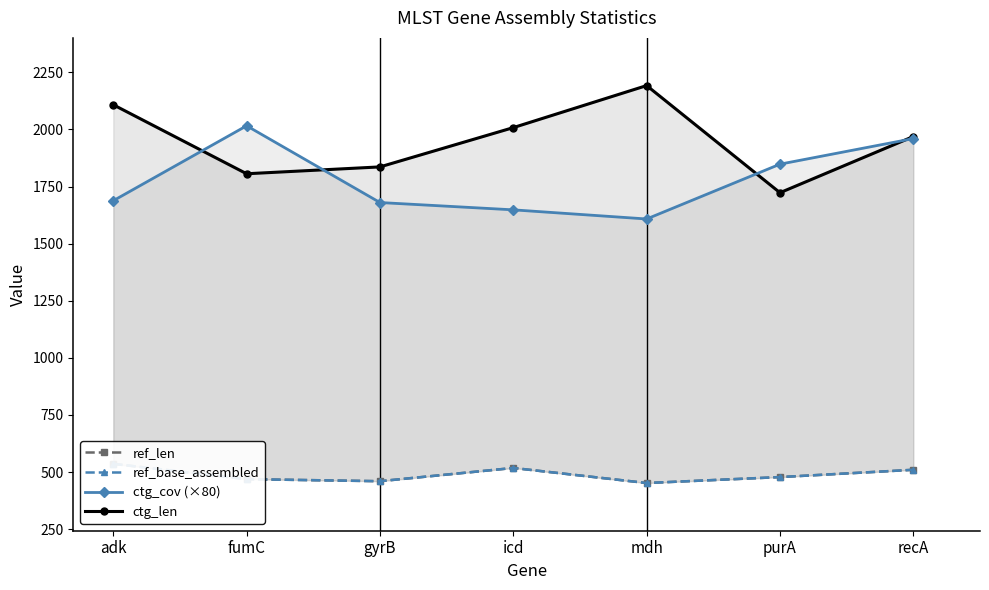

Is this an area chart (filled region under the line)?

No